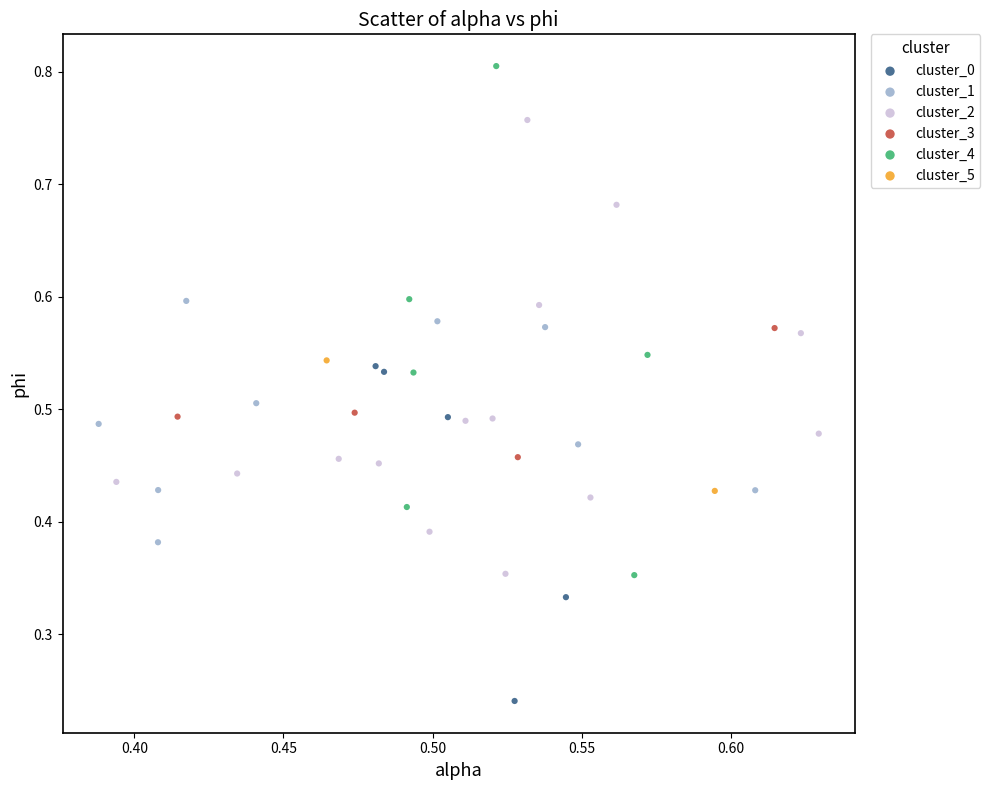

What are all the series names shown in the legend?

cluster_0, cluster_1, cluster_2, cluster_3, cluster_4, cluster_5